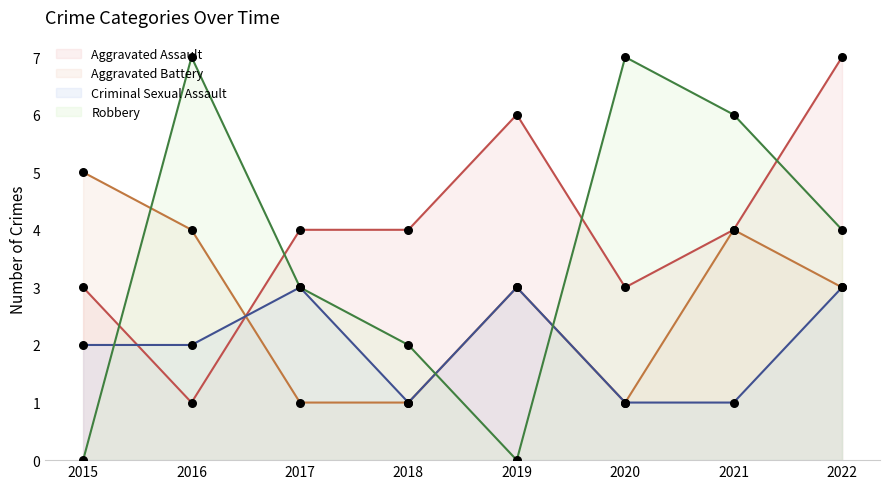

Which series contains the highest Y value?

Aggravated Assault